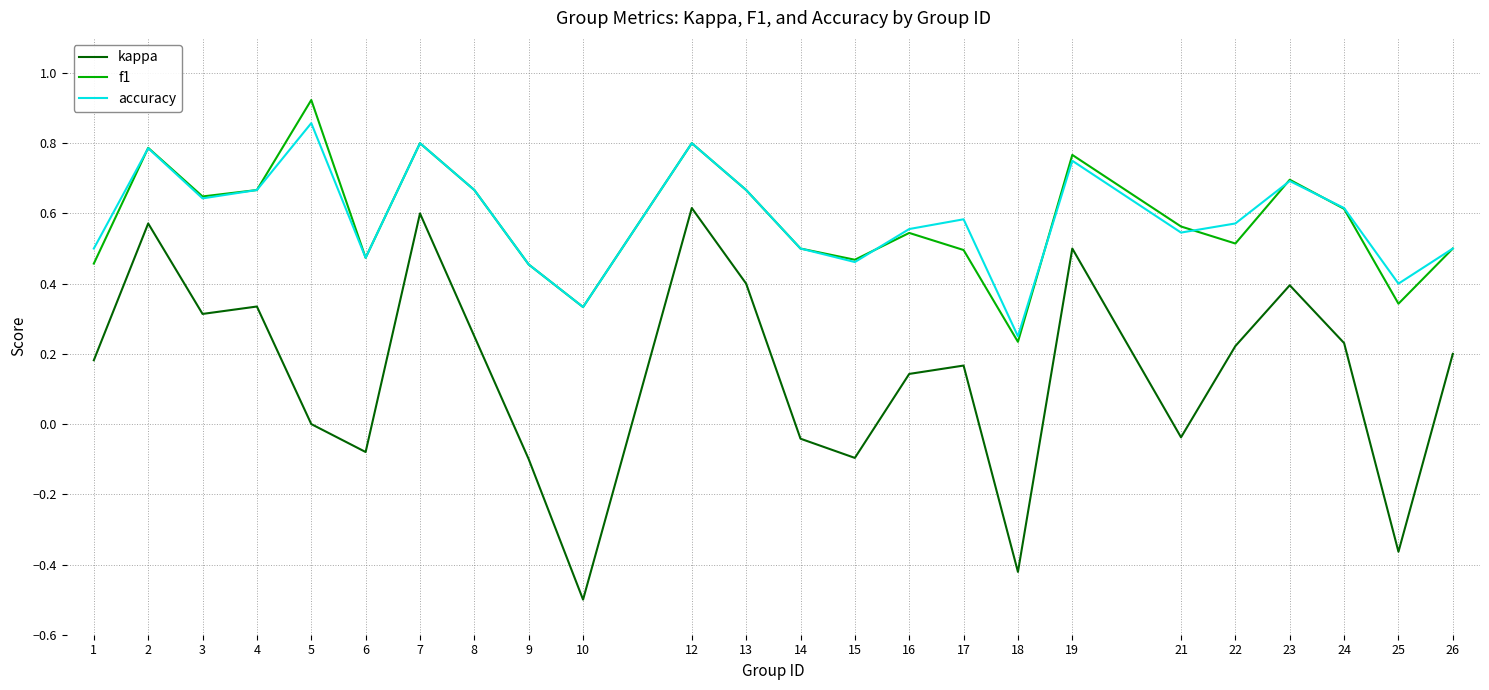

What are all the series names shown in the legend?

kappa, f1, accuracy